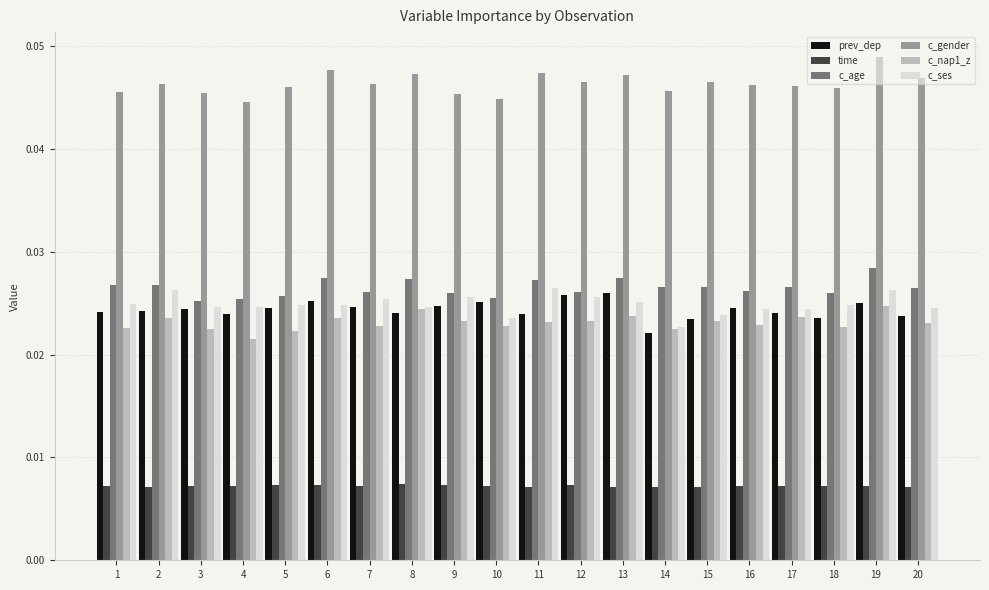

What are all the series names shown in the legend?

prev_dep, time, c_age, c_gender, c_nap1_z, c_ses